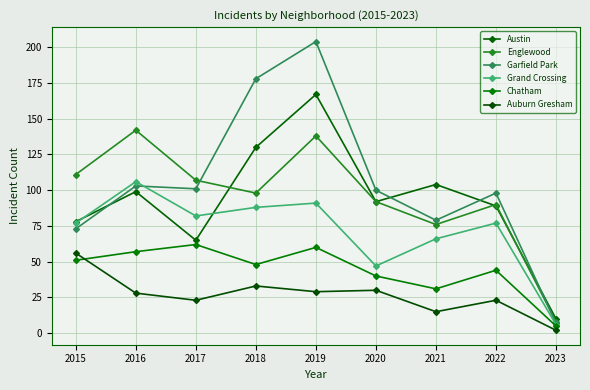

The Garfield Park series shows 79 at 2021. True or false?

True